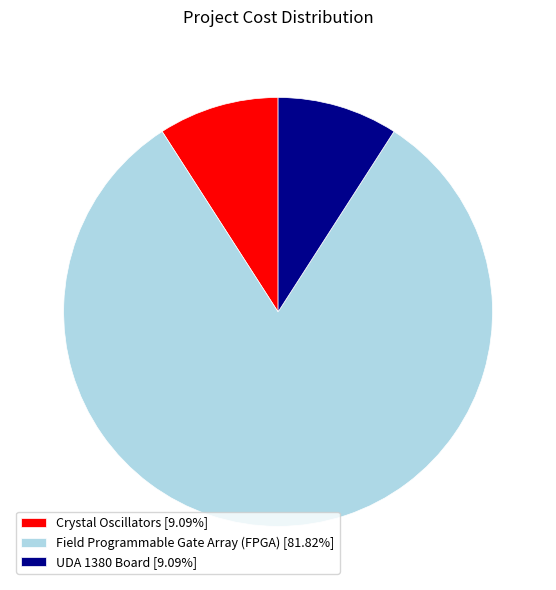

Do Field Programmable Gate Array (FPGA) [81.82%] and UDA 1380 Board [9.09%] together represent more than half of the pie?

Yes